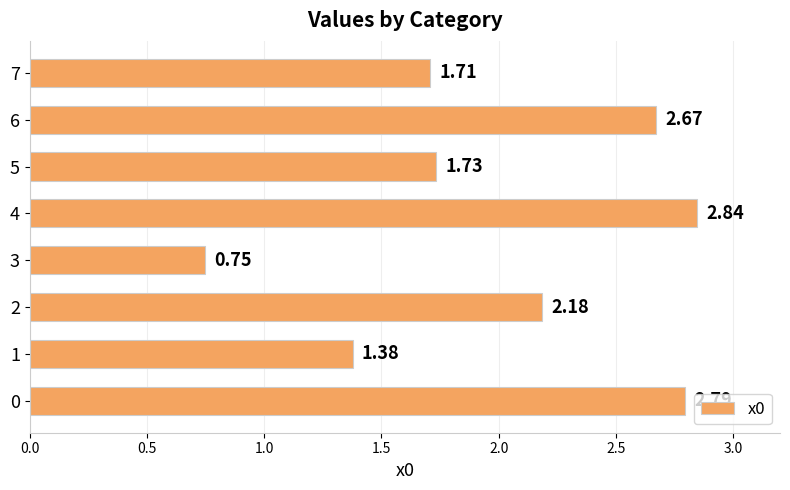

What is the change in value from 1 to 4?

+1.5